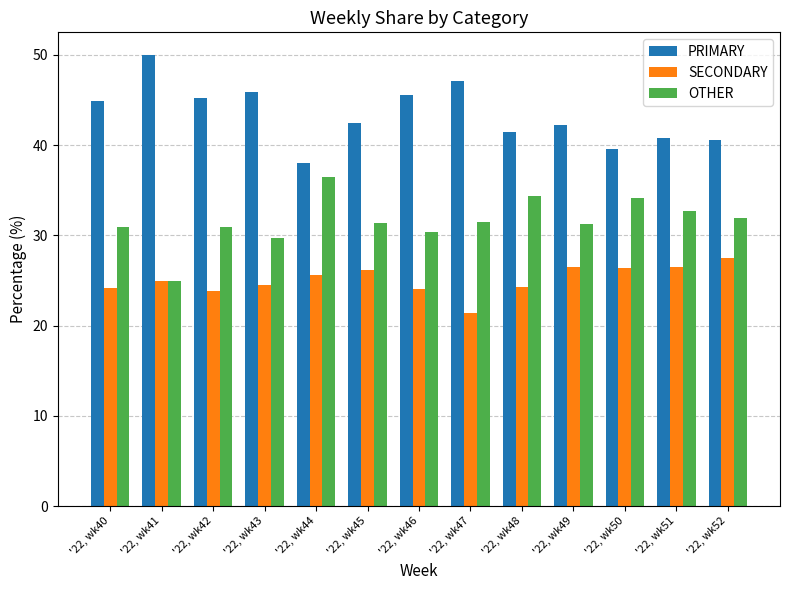

How many bars are there in each group?

3